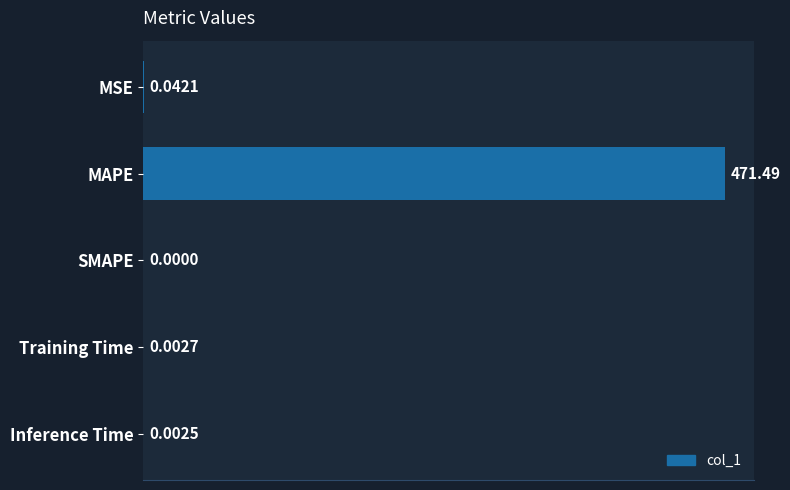

Does the chart contain stacked bars?

No